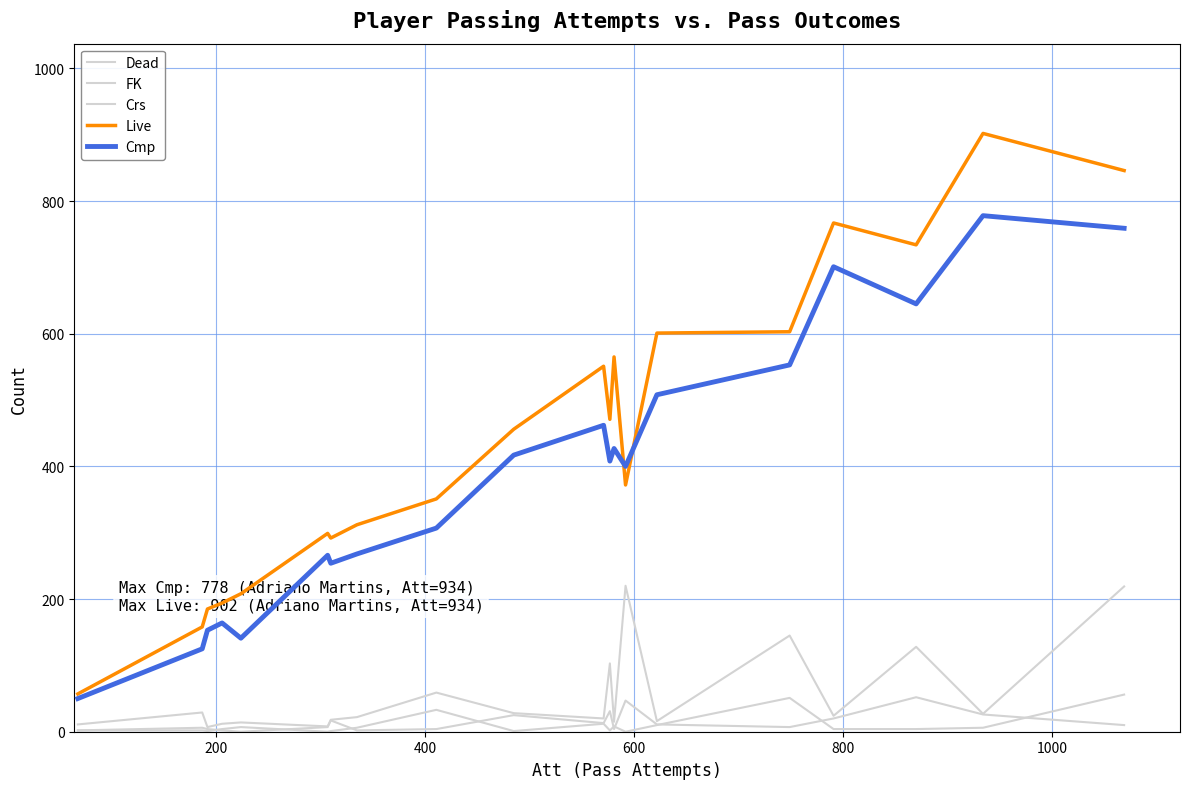

Reading left to right, extract all data points from this chart.

Dead: 11	29	7	12	14	8	18	22	59	28	20	103	15	220	16	145	24	128	27	219
FK: 2	6	4	2	0	7	17	2	4	25	13	31	4	47	11	7	20	52	26	10
Crs: 2	2	1	4	7	0	1	6	33	1	12	2	8	0	10	51	4	4	6	56
Live: 57	158	185	194	208	299	292	312	351	456	551	471	565	372	601	603	767	734	902	846
Cmp: 50	125	153	164	141	266	254	268	307	417	462	408	427	400	508	553	701	645	778	759